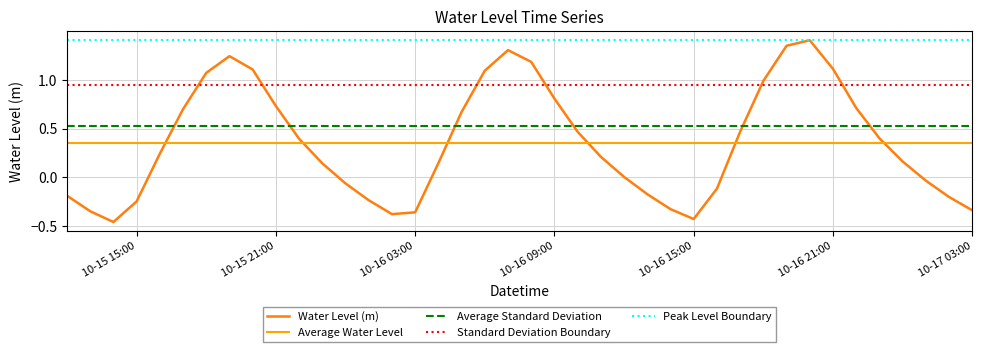

What is the value of the 23rd point from the left?

0.5